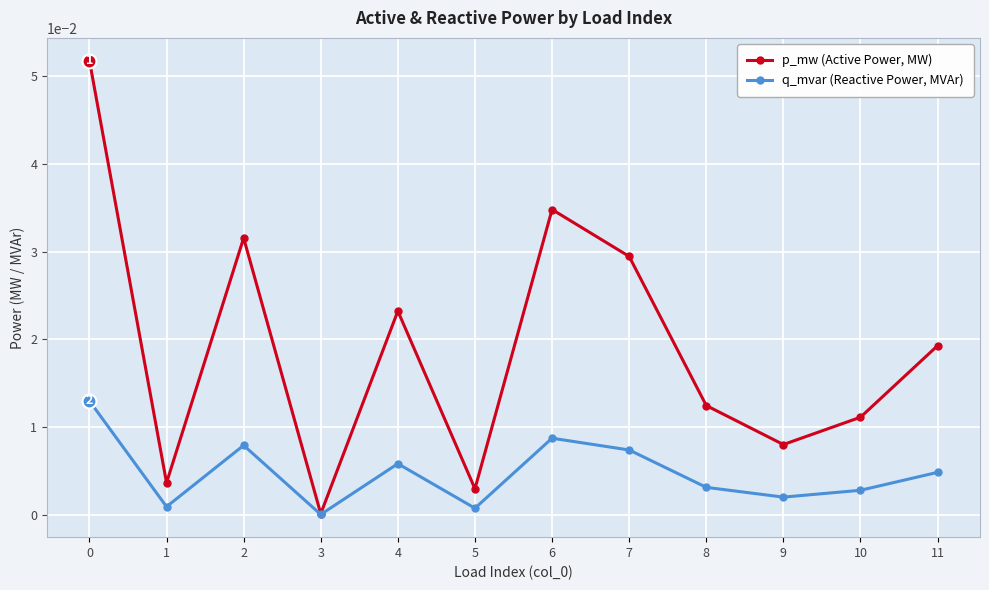

Which series has the largest total across all categories?

p_mw (Active Power, MW)